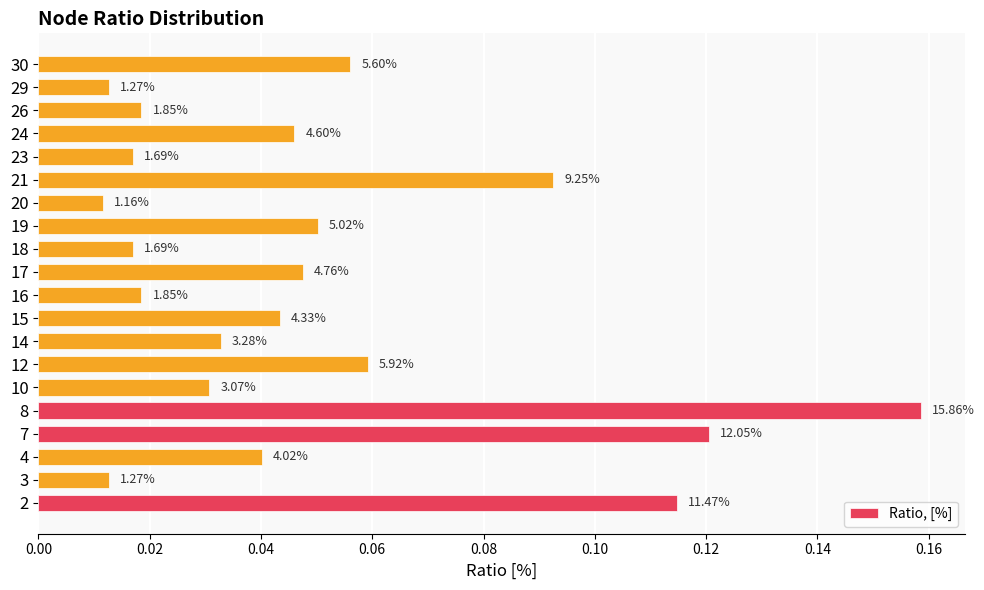

Does the chart contain any negative values?

No